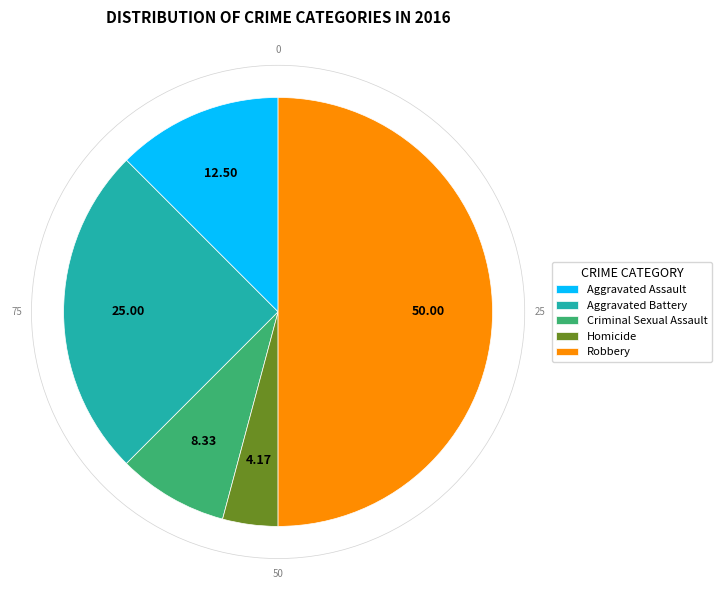

Which has a higher value, Robbery or Criminal Sexual Assault?

Robbery